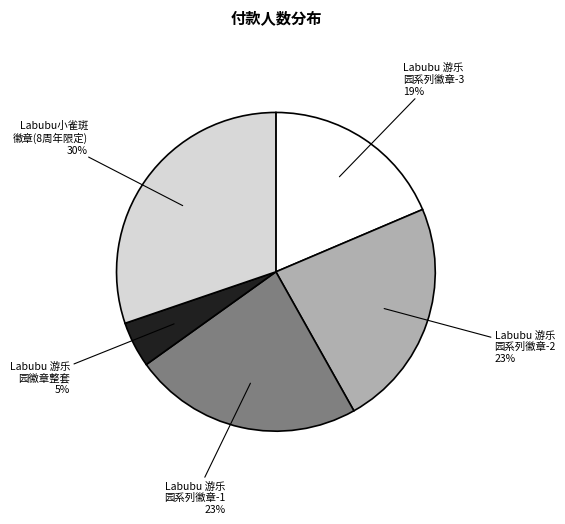

Is there any slice that represents more than half of the pie?

No